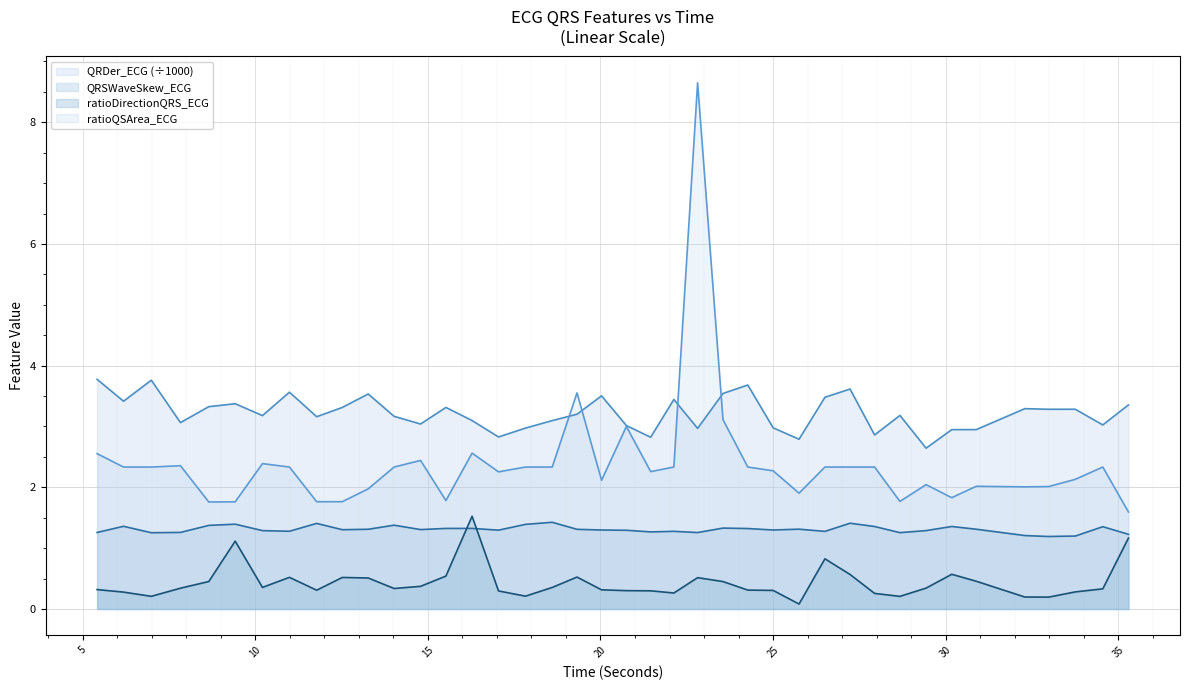

At which category is the sum across all series the highest?

22.8125